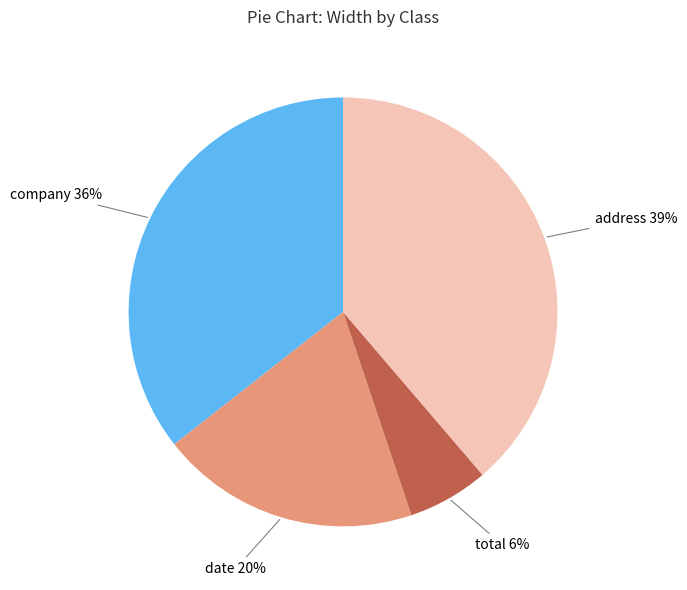

To the nearest percent, what portion does address represent?

39%